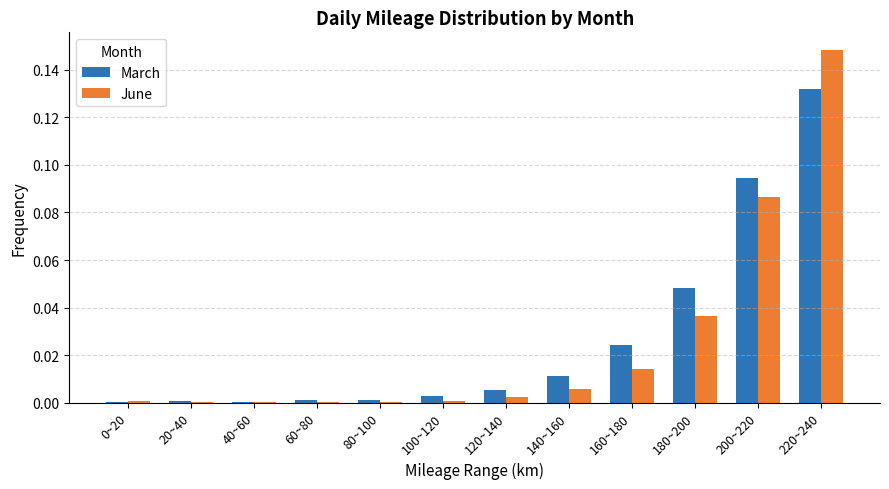

Are the bars horizontal?

No